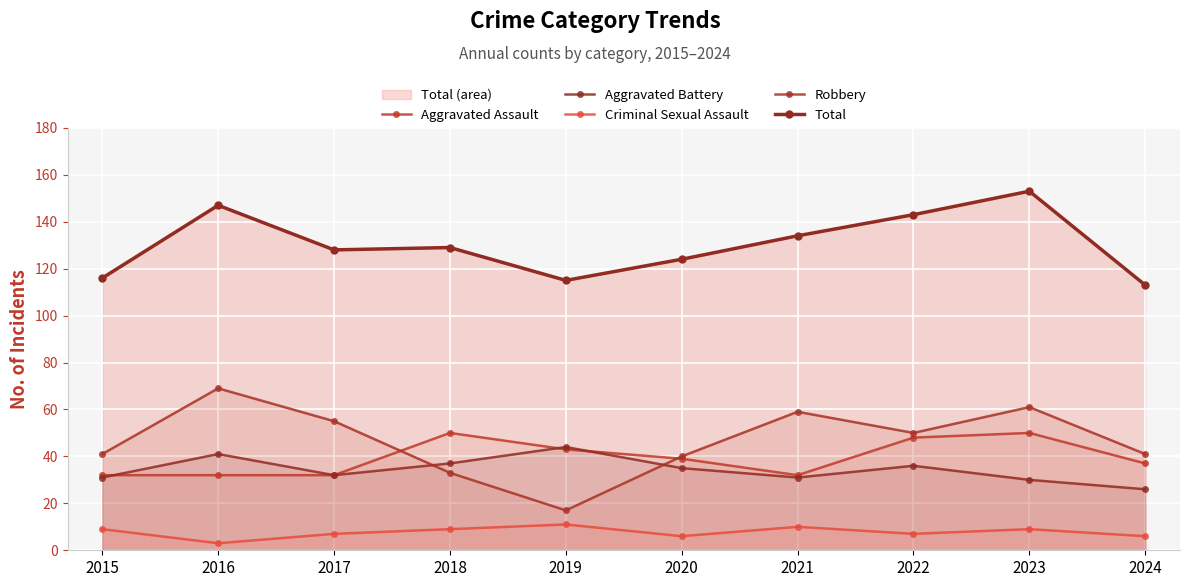

List the series in order of their peak value, highest first.

Total, Robbery, Aggravated Assault, Aggravated Battery, Criminal Sexual Assault